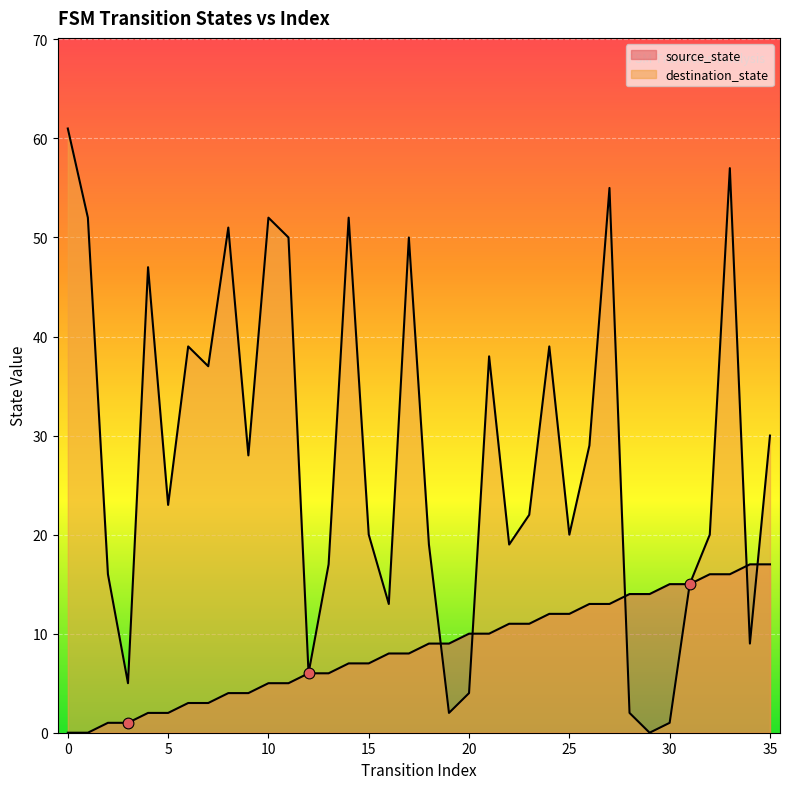

What are all the series names shown in the legend?

source_state, destination_state